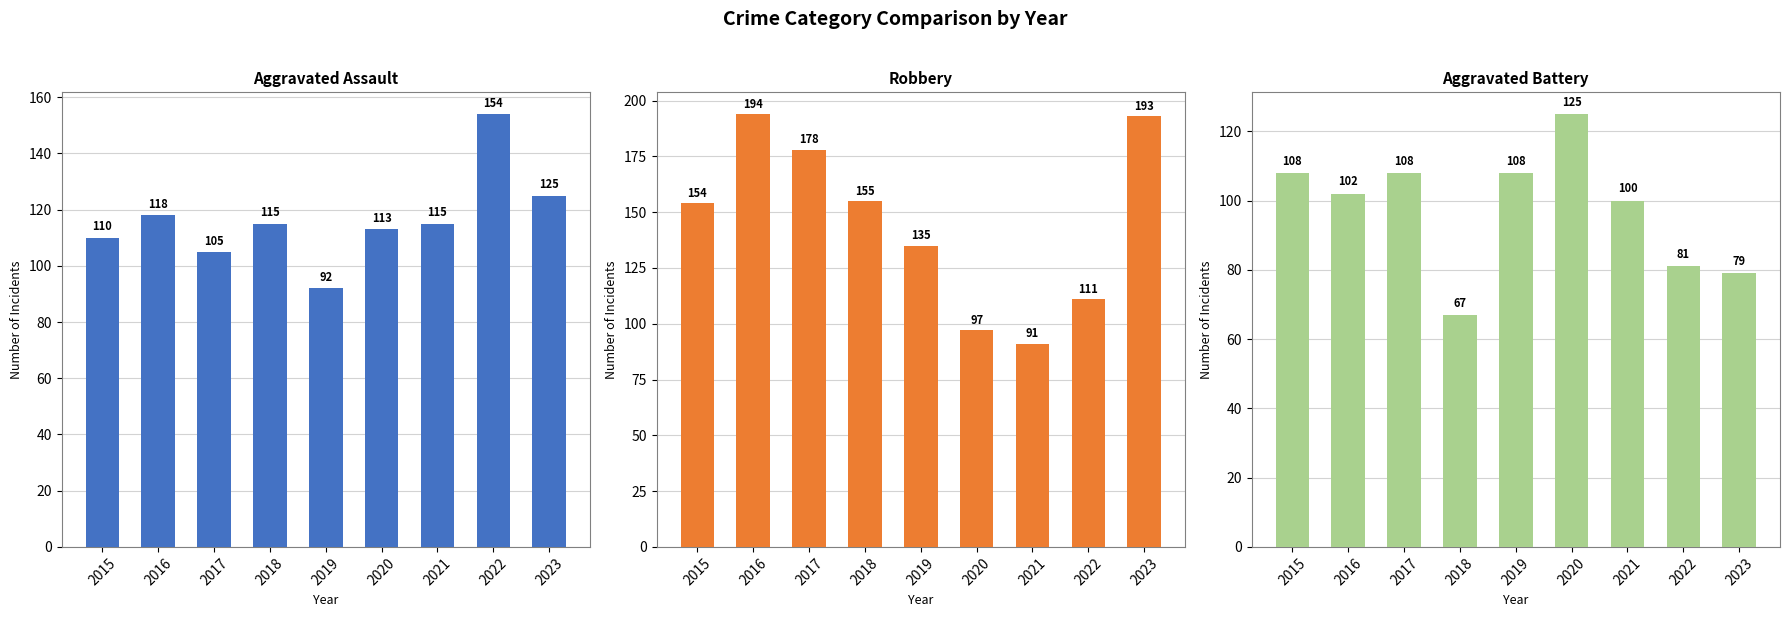

Which series has the widest spread of values?

Robbery